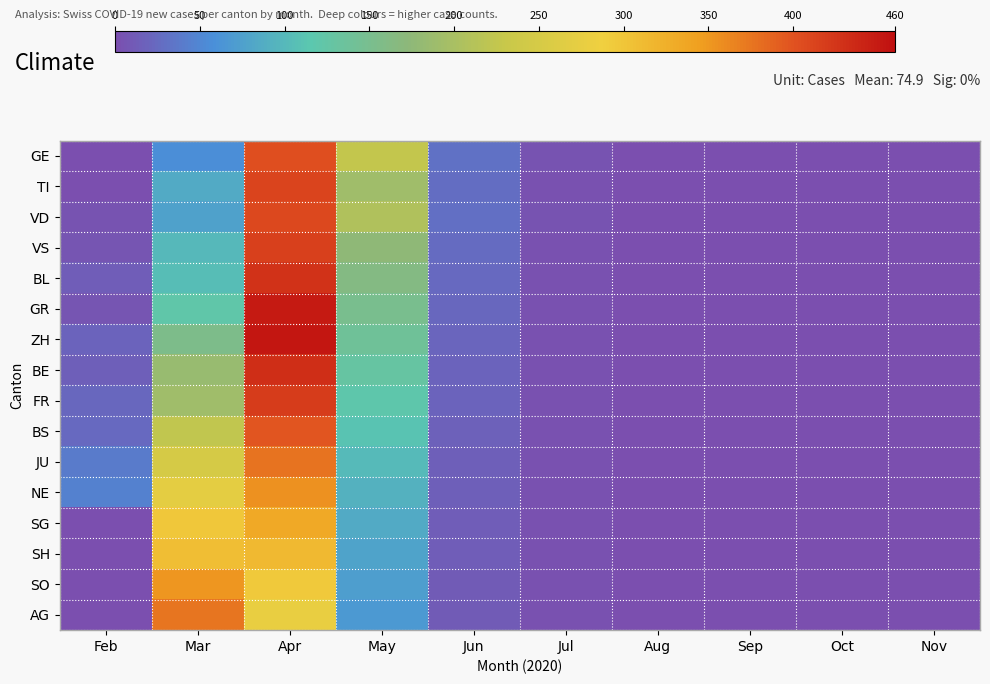

Between Sep and Nov, which series saw the biggest shift?

GE